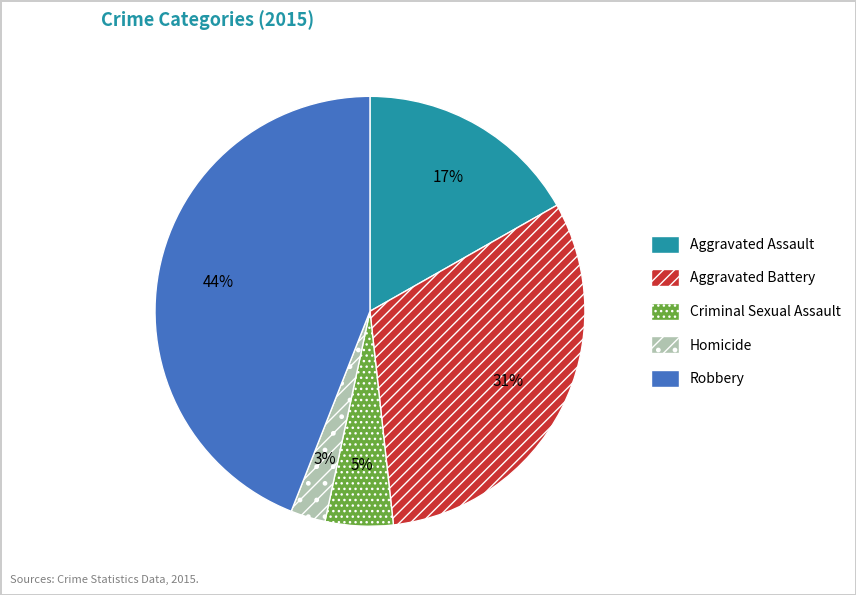

Is the sum of Aggravated Assault and Homicide greater than half?

No